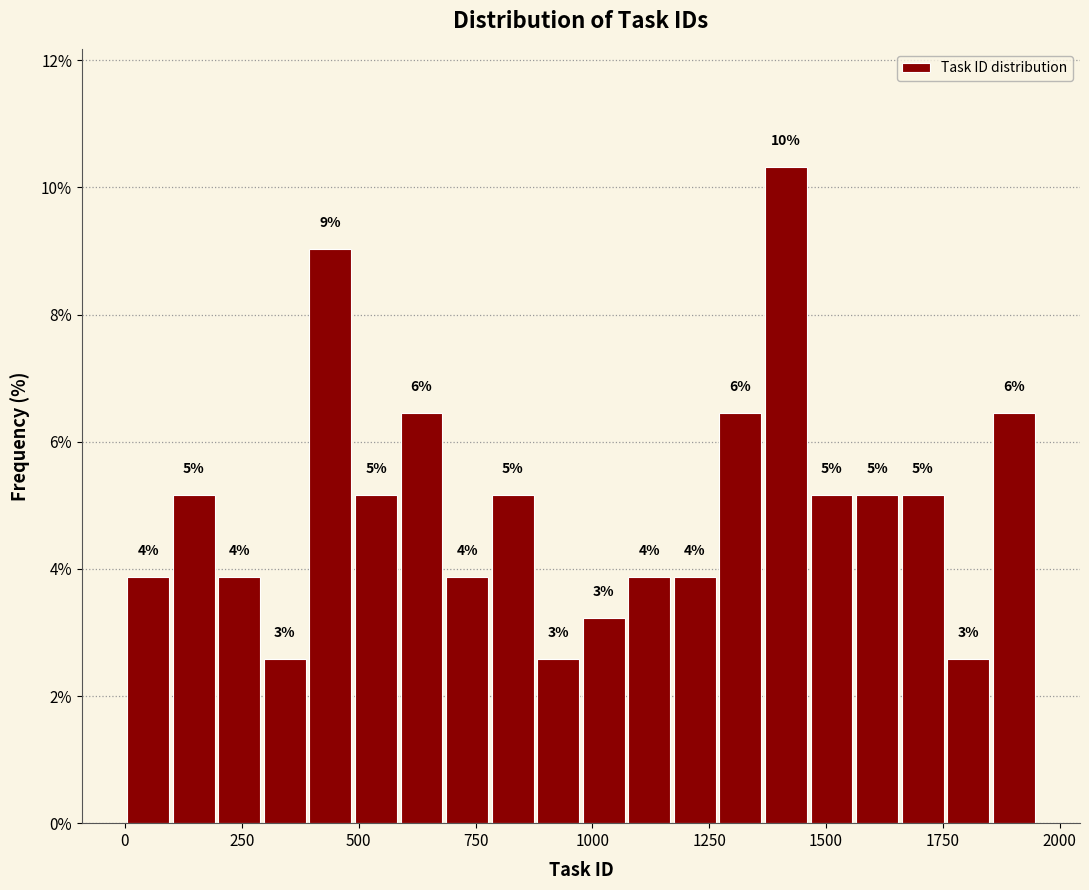

Read against the x-axis, roughly where is the centre of the tallest bar?

1400